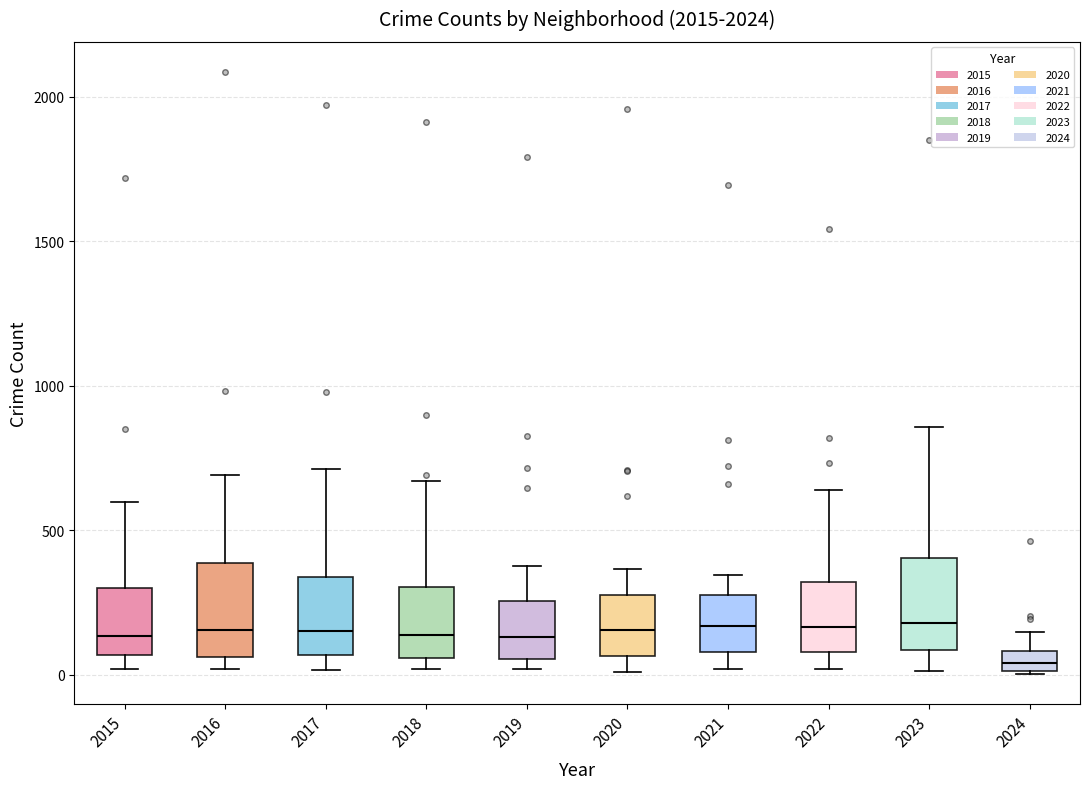

Where is the upper edge of the box at x = 2017 on the y-axis? The values are not printed on the chart, so give them approximately, as read against the axis.

350